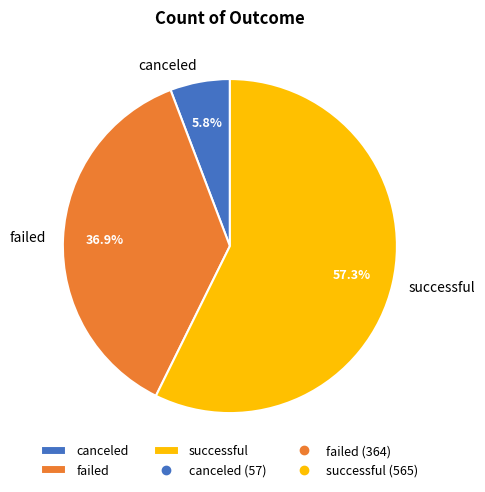

What is the smallest slice in the pie chart?

canceled